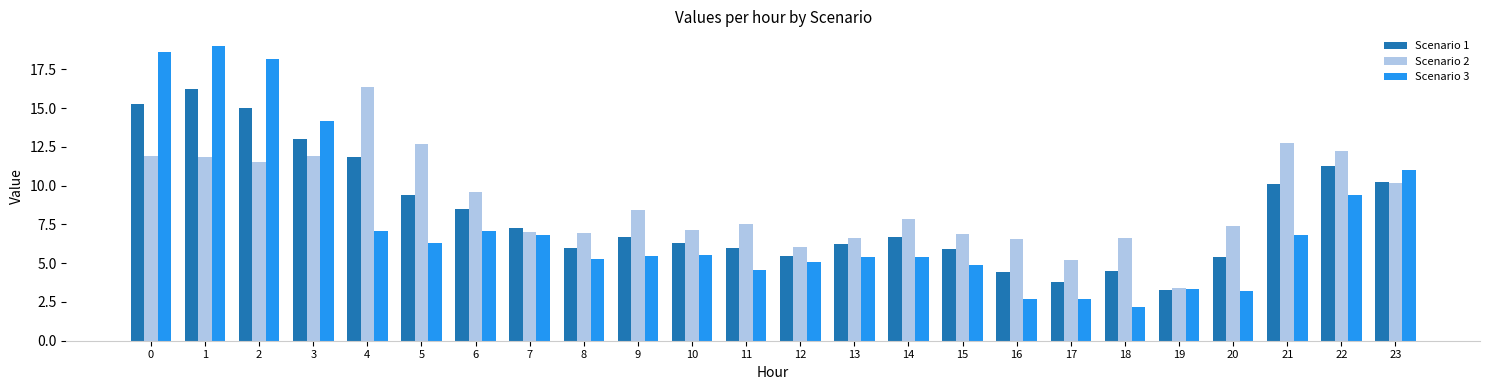

What are all the series names shown in the legend?

Scenario 1, Scenario 2, Scenario 3